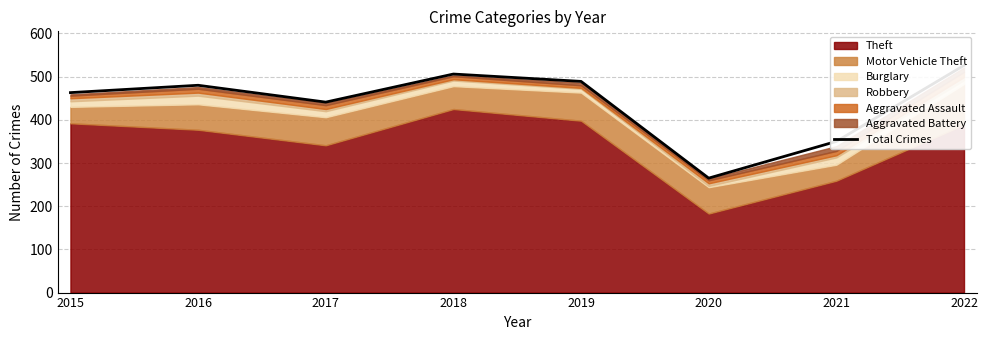

Approximately how many times larger is the value at 2017 compared to 2018?

0.9